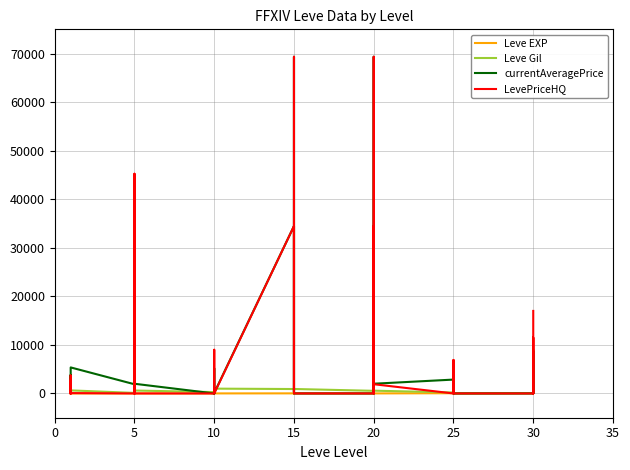

Which series ends up on top after the final intersection of LevePriceHQ and currentAveragePrice?

LevePriceHQ